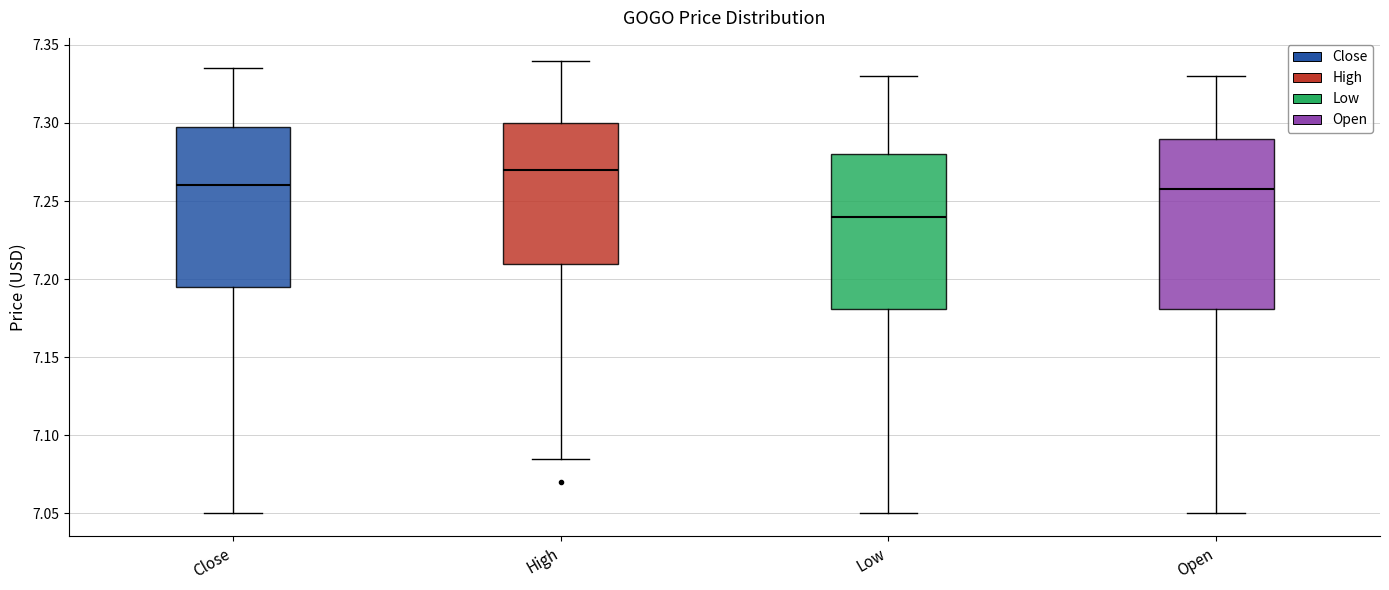

Reading left to right, read every box against the y-axis: the position of its median line, the range the box covers, and the ends of its whiskers. The values are not printed on the chart, so give them approximately, as read against the axis.

Close: median 7.260, box 7.195 to 7.300, whiskers 7.050 to 7.335
High: median 7.270, box 7.210 to 7.300, whiskers 7.085 to 7.340
Low: median 7.240, box 7.180 to 7.280, whiskers 7.050 to 7.330
Open: median 7.260, box 7.180 to 7.290, whiskers 7.050 to 7.330